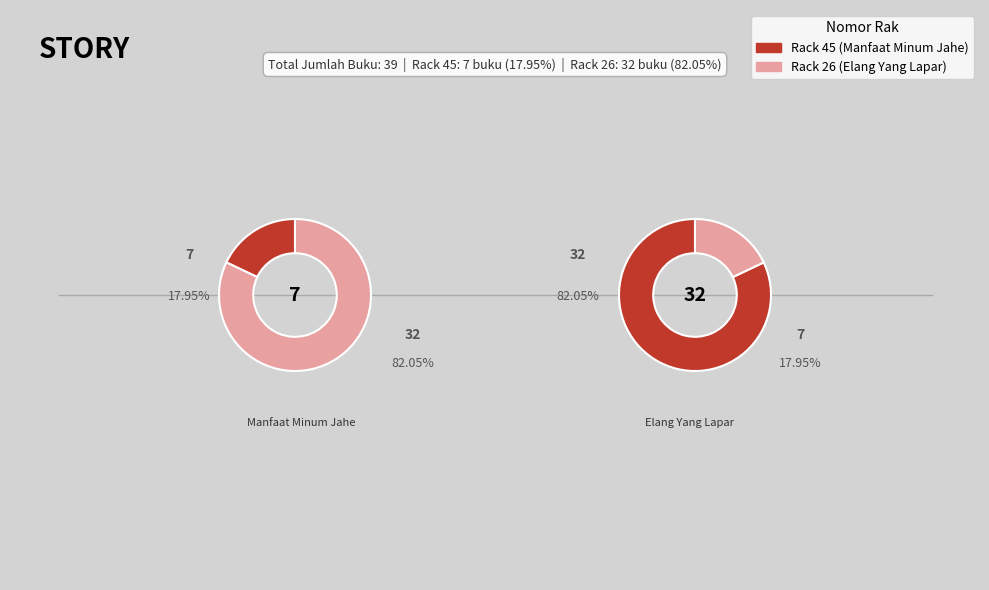

What is the ratio of the value at 45 to the value at 26?

0.2